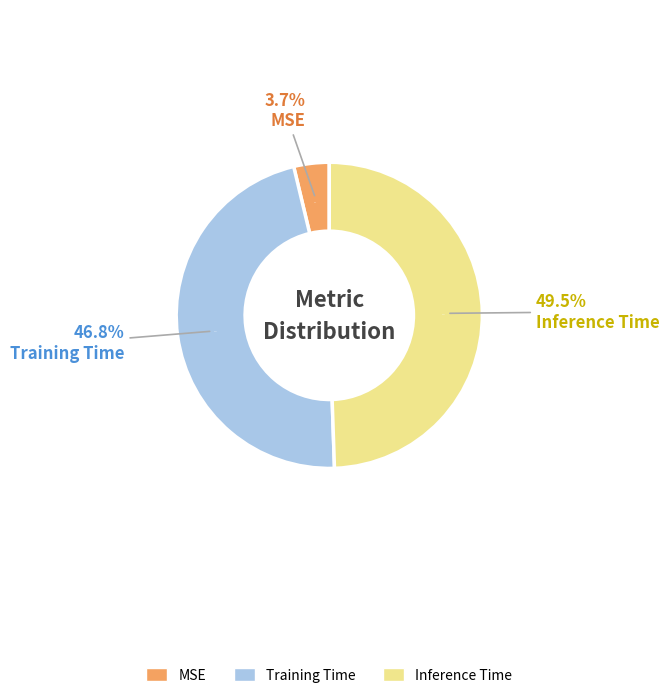

To the nearest percent, what percentage of the pie is Inference Time?

49%